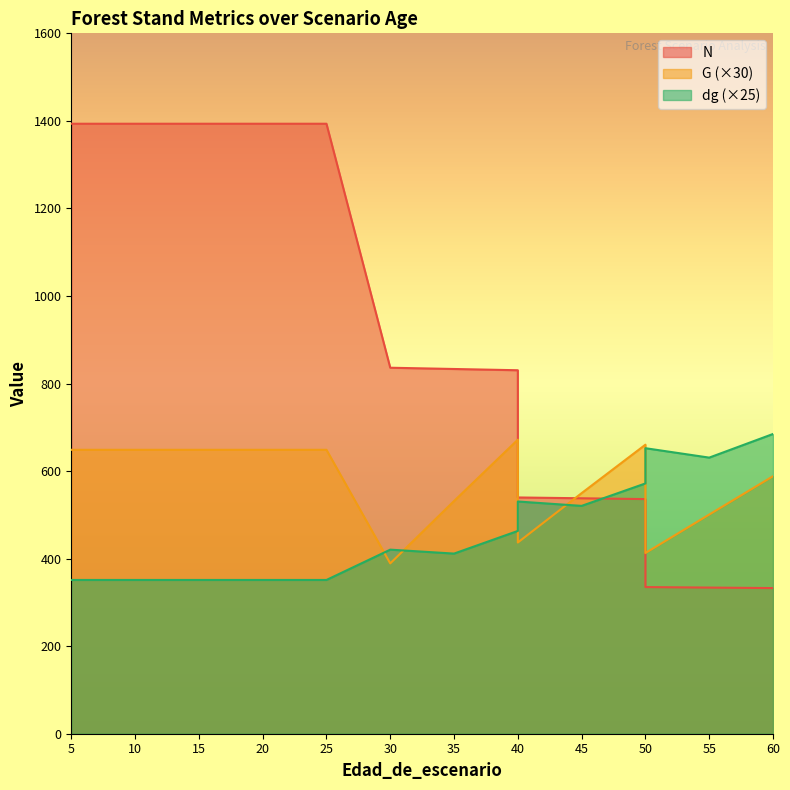

At which label does N first exceed 836?

5